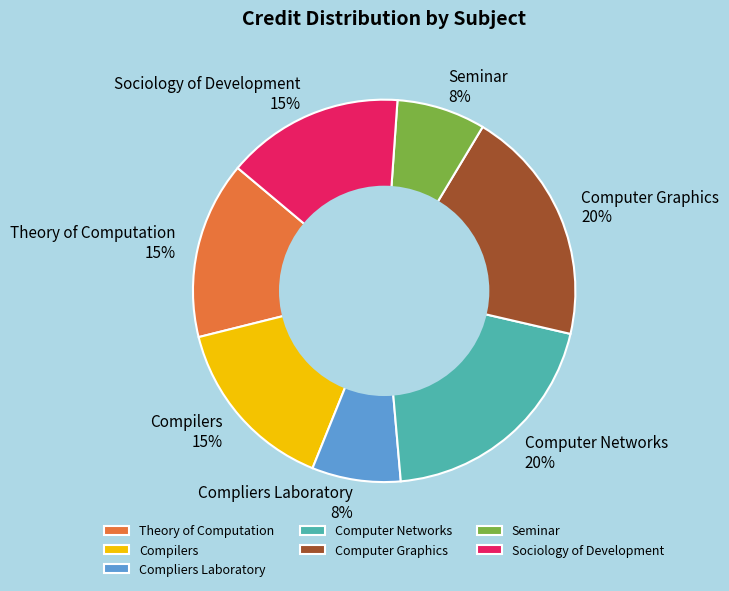

Between Computer Networks and Compliers Laboratory, which is larger?

Computer Networks